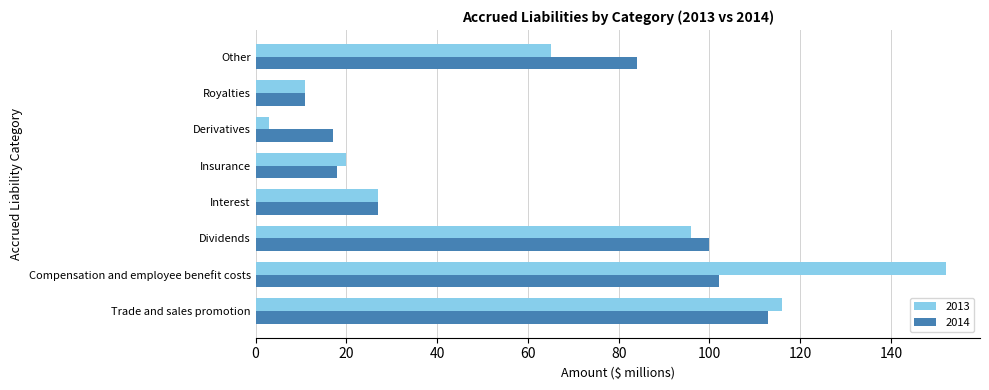

Is it true that 2013 equals 2 at Royalties?

False